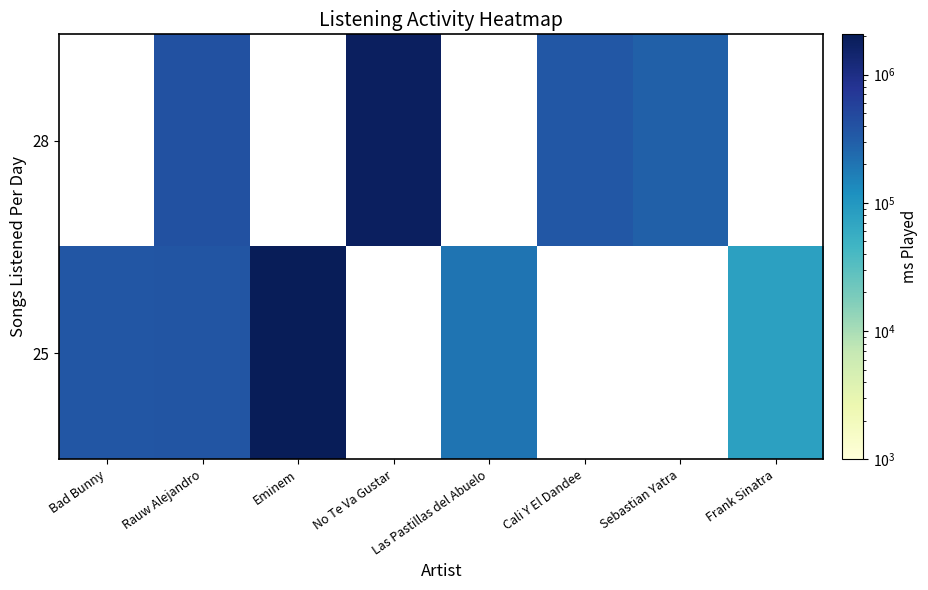

Count the number of categories in the chart.

8